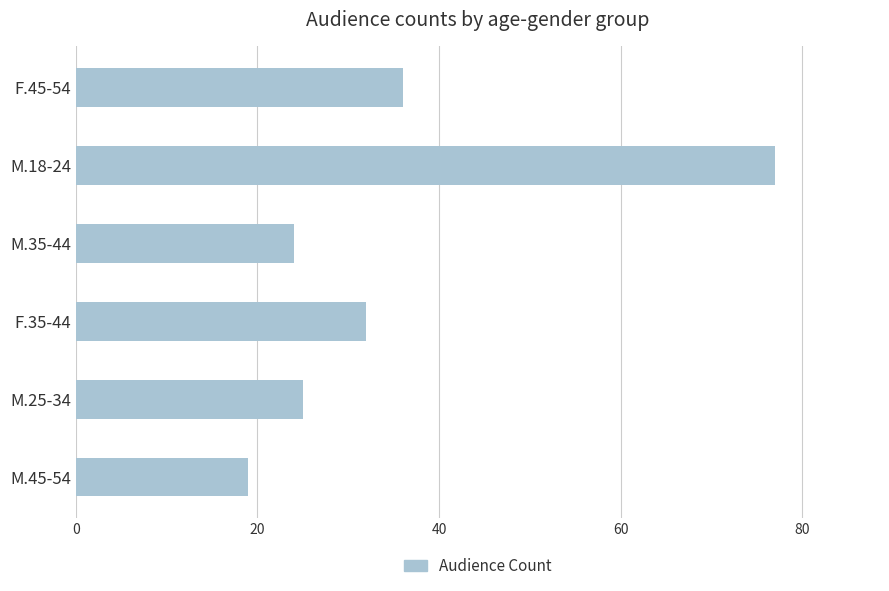

List the labels in order of value, smallest first.

M.45-54, M.35-44, M.25-34, F.35-44, F.45-54, M.18-24